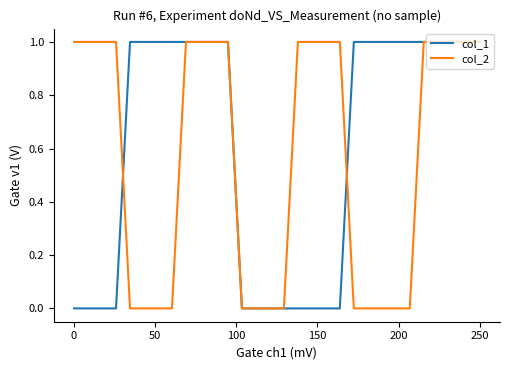

What is the value of the col_1 point at the 29th from the left?

1